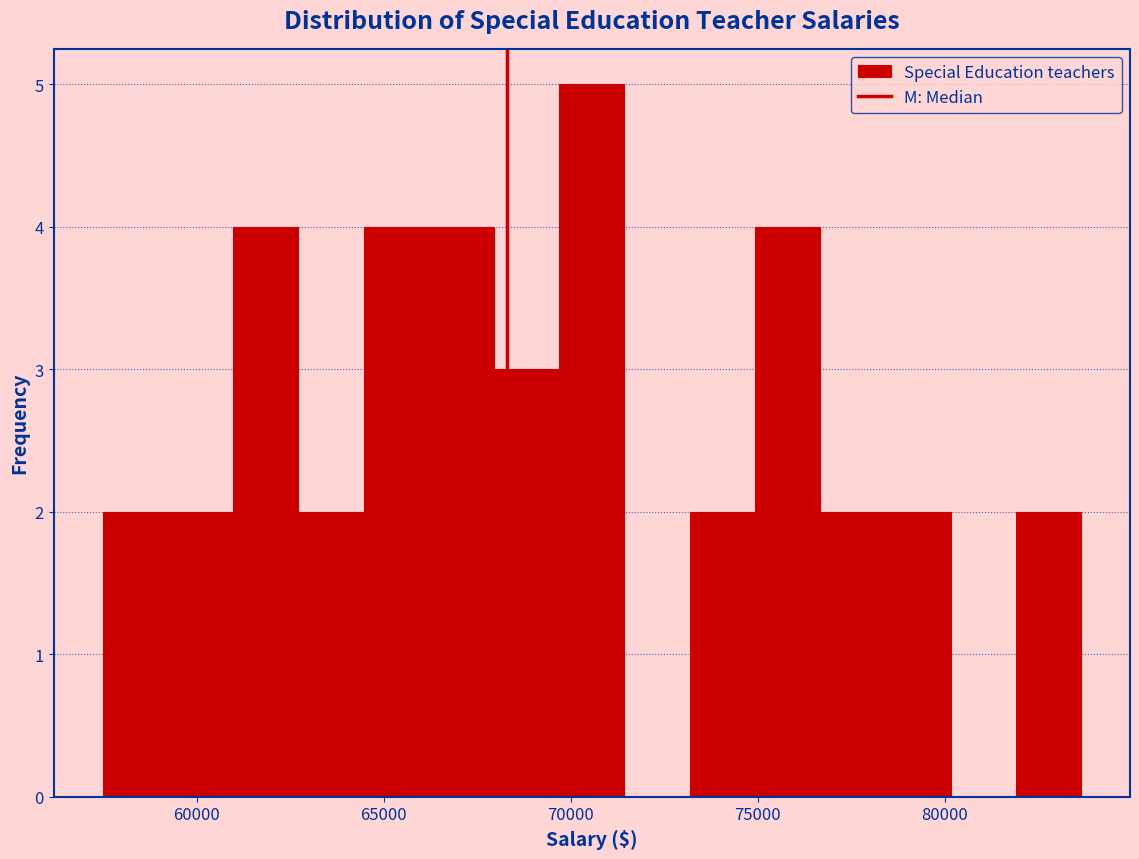

Around what value on the x-axis is the tallest bar? Give the approximate position of its centre, as read against the axis.

70500